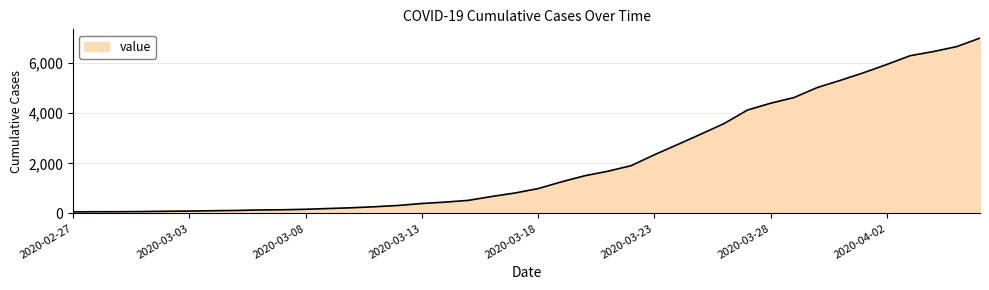

What is the difference between the maximum and minimum values?

6939